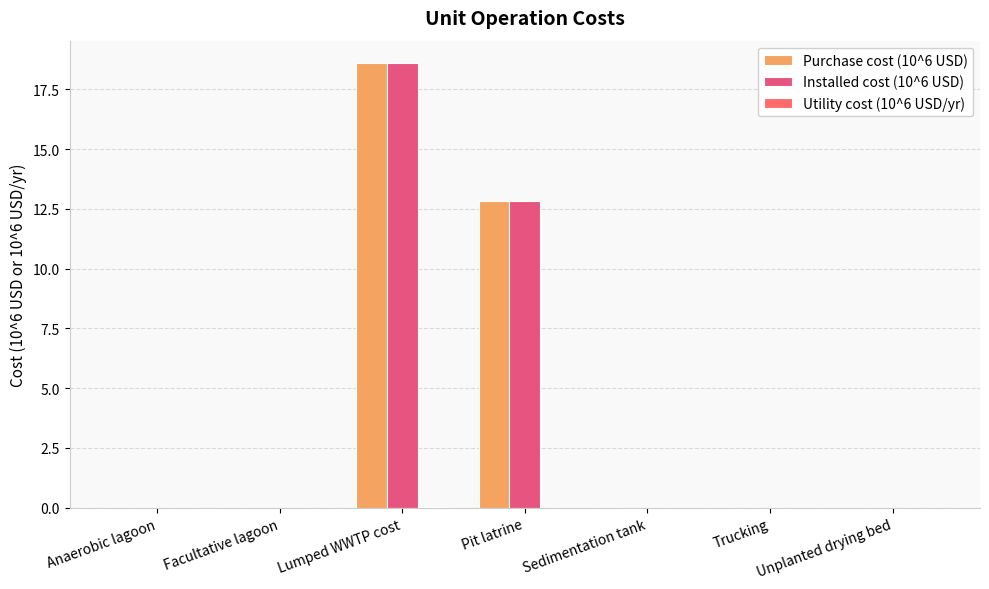

Which category has the lowest value in the Utility cost (10^6 USD/yr) series?

Anaerobic lagoon